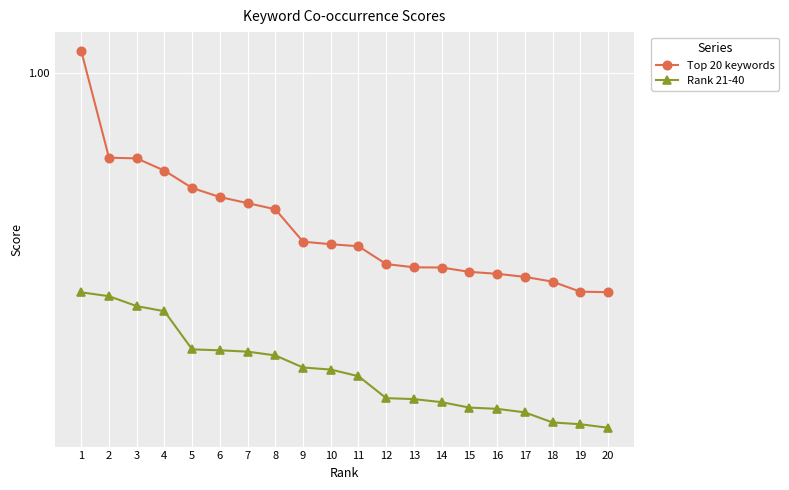

List the series in order of their overall mean, lowest first.

Rank 21-40, Top 20 keywords